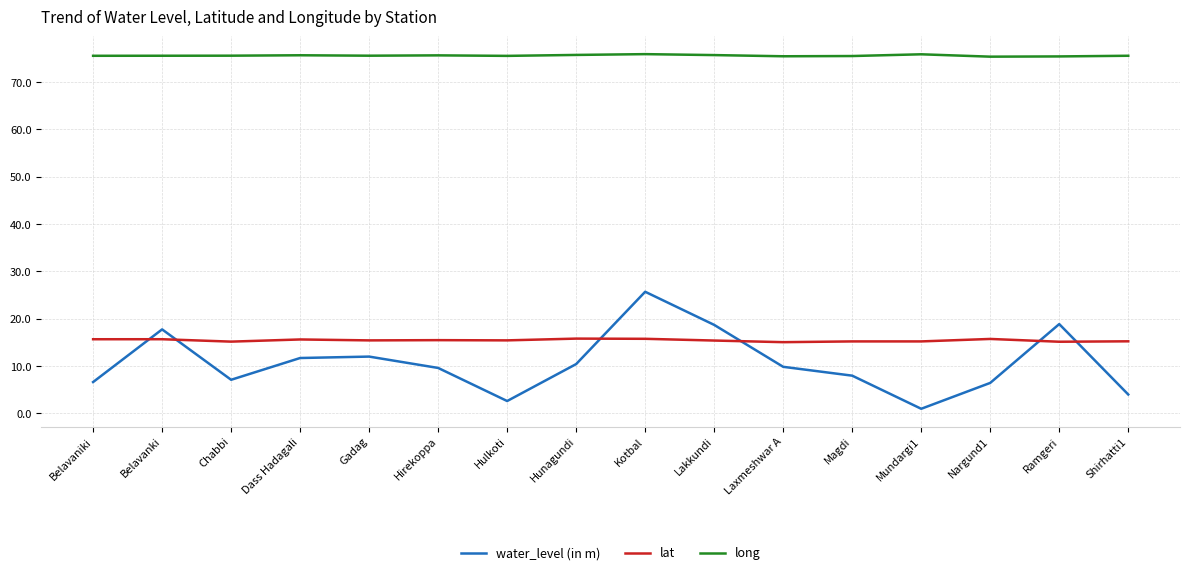

After their last crossing, which series has the higher values: lat or water_level (in m)?

lat